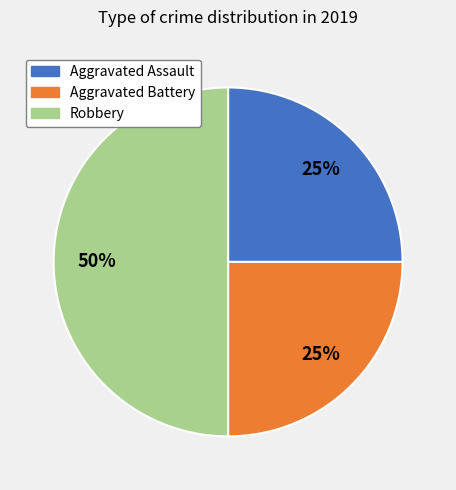

How many slices are in this pie chart?

3